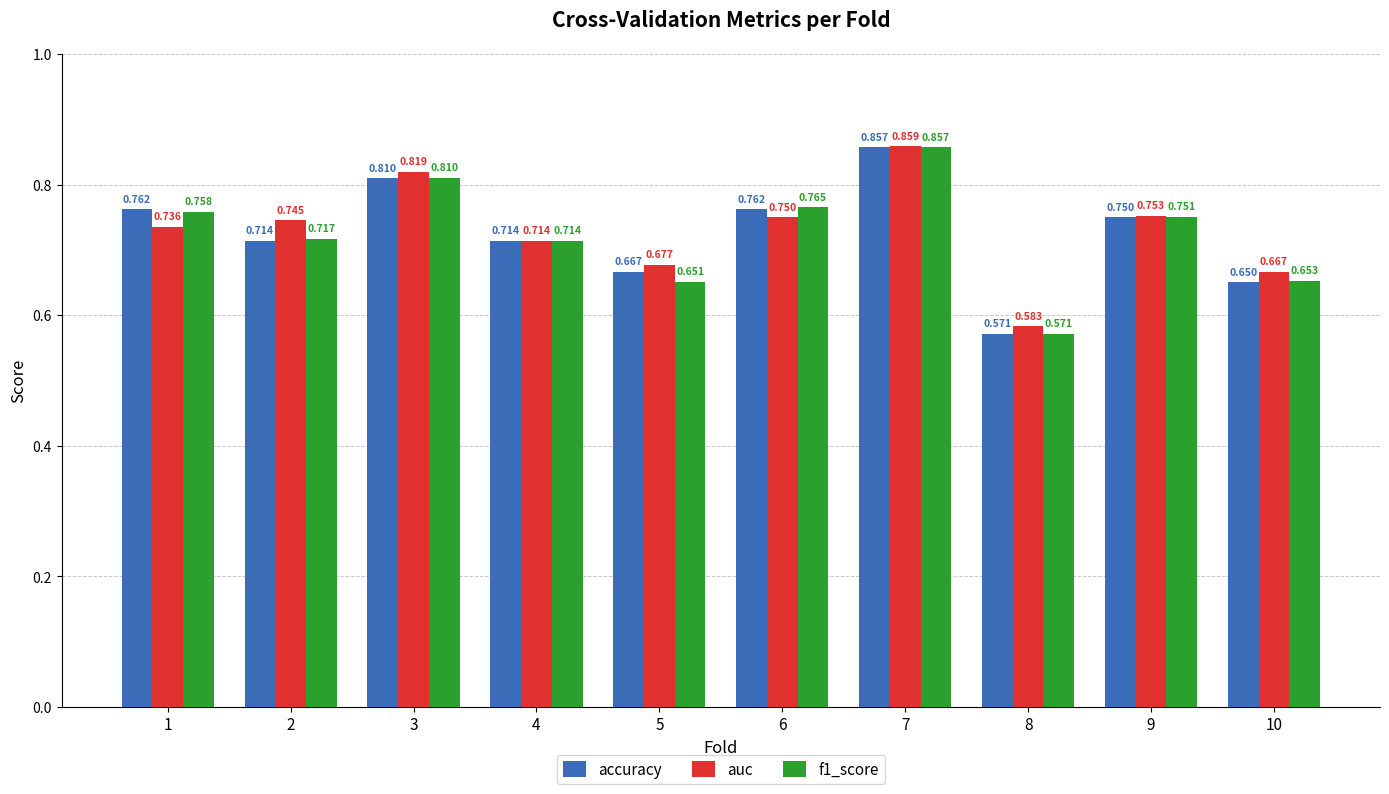

What is the sum of all accuracy values?

7.3